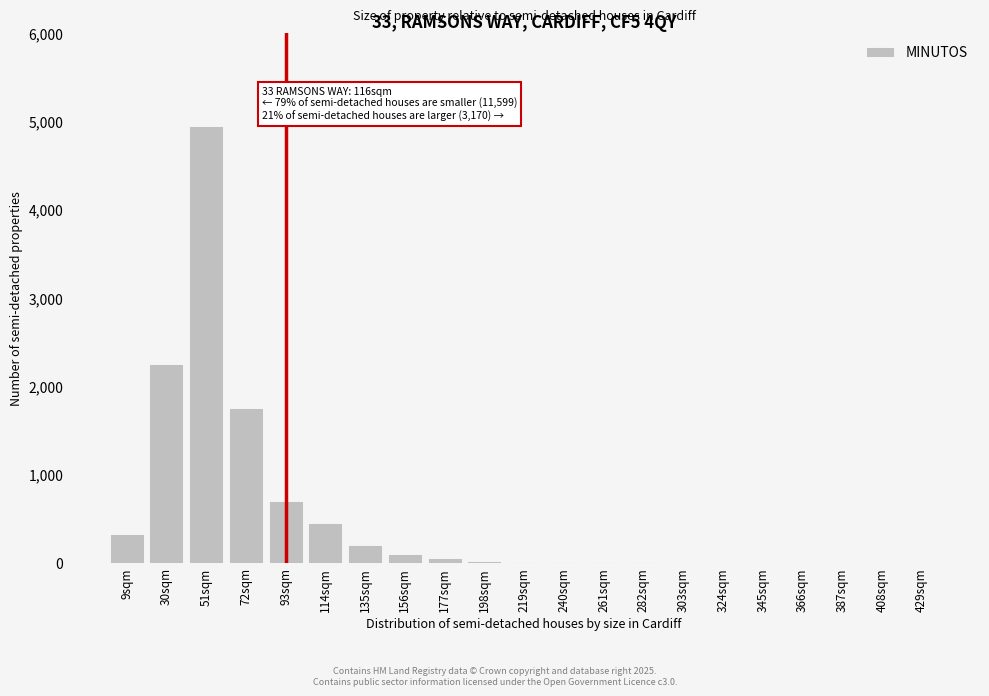

What is the greatest value displayed?

4950